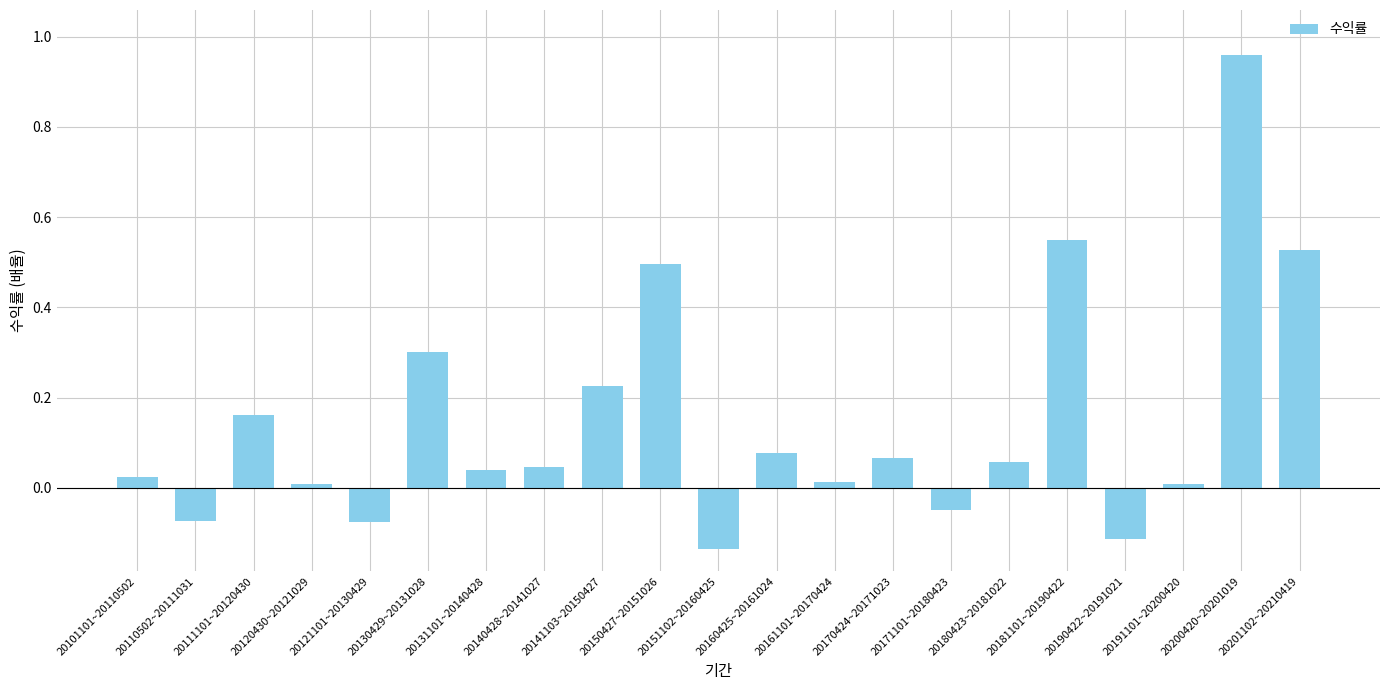

What is the change in value from 20170424~20171023 to 20190422~20191021?

-0.2